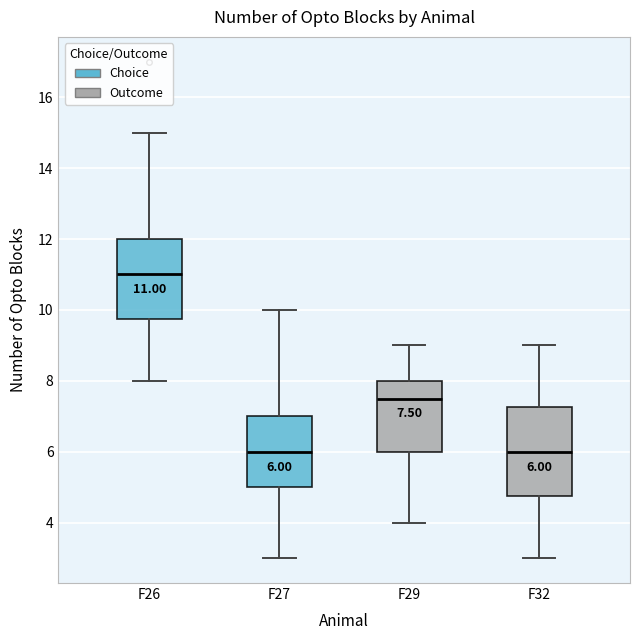

Which box's median line is the highest?

F26